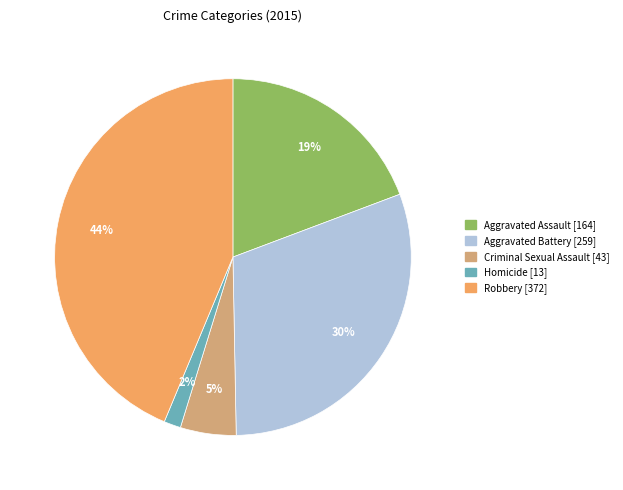

What is the smallest slice in the pie chart?

Homicide